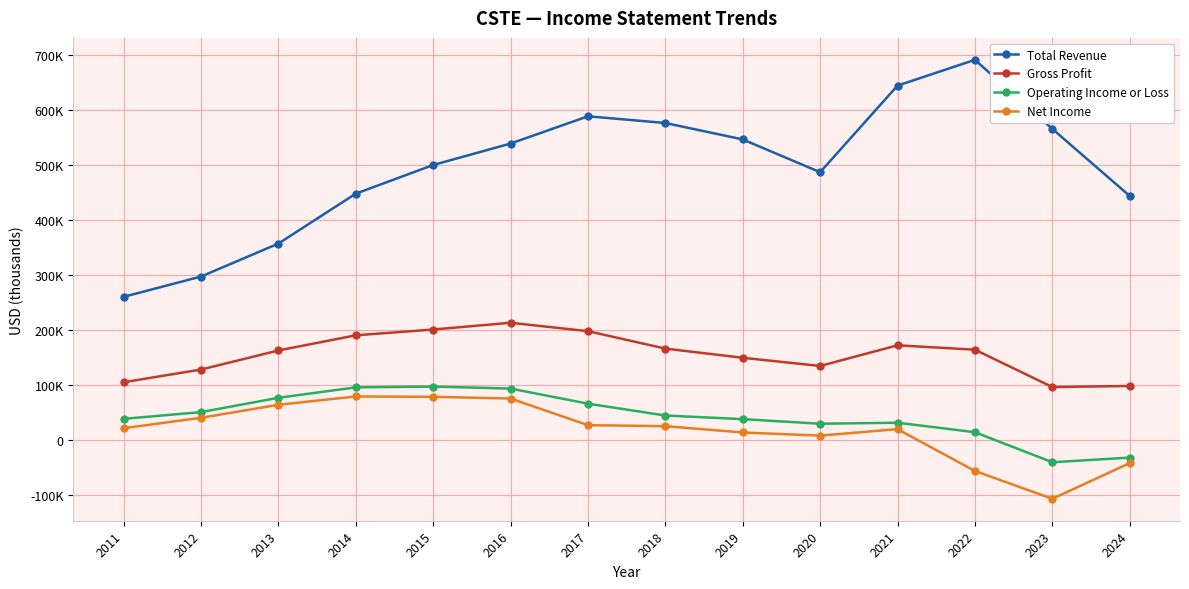

What is the sum of the Gross Profit values at 2022 and 2020?

297400